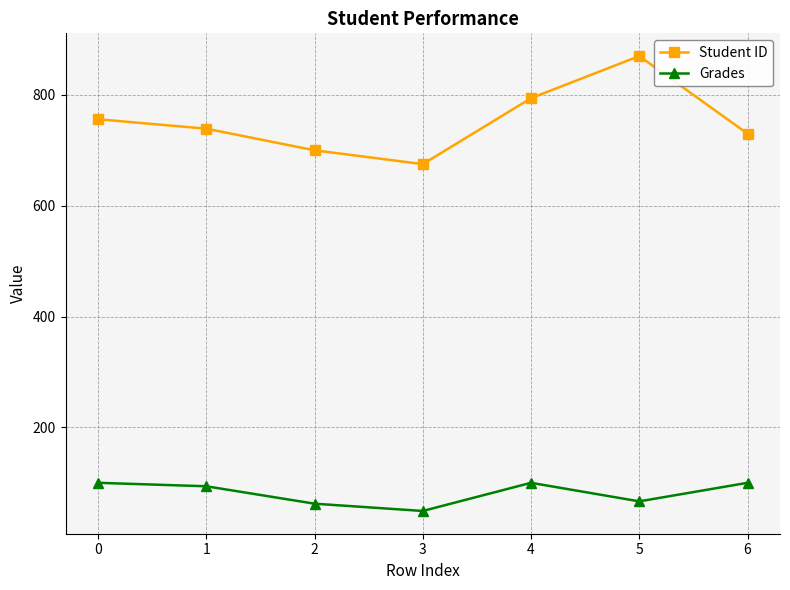

Does the chart display data point markers on the line(s)?

Yes